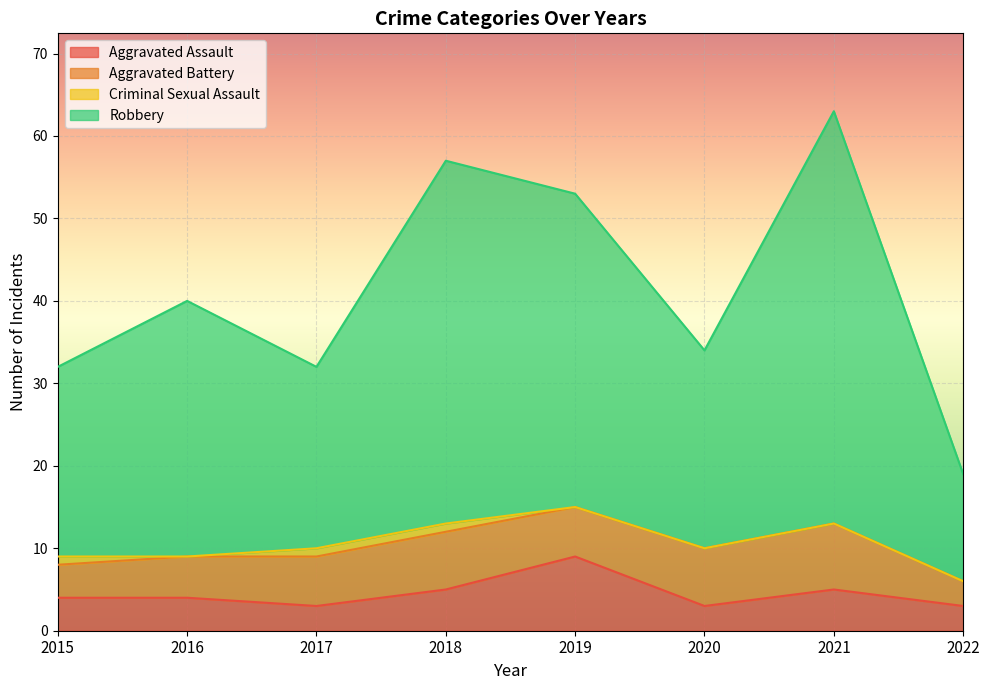

True or false: Robbery and Aggravated Assault intersect in this chart.

False